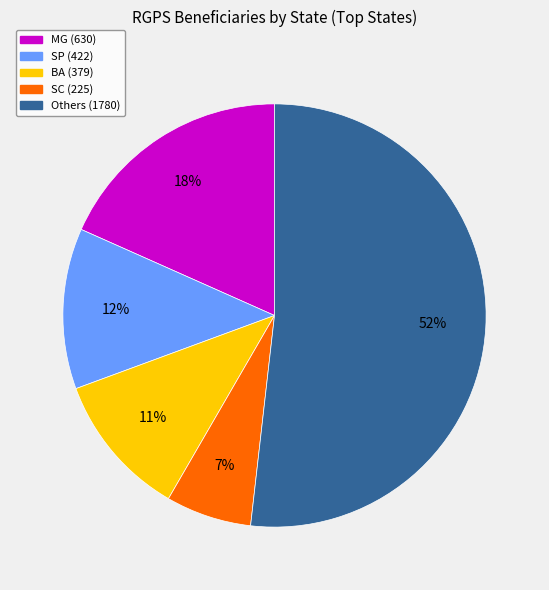

Is there a majority slice in this chart?

Yes